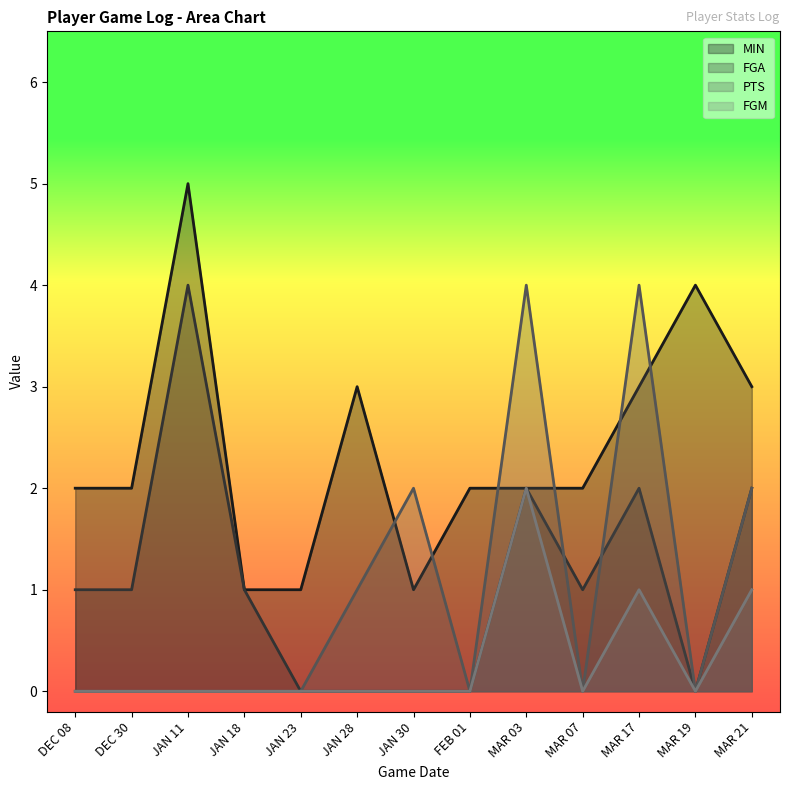

List the labels in order of MIN value, largest first.

JAN 11, MAR 19, JAN 28, MAR 17, MAR 21, DEC 08, DEC 30, FEB 01, MAR 03, MAR 07, JAN 18, JAN 23, JAN 30